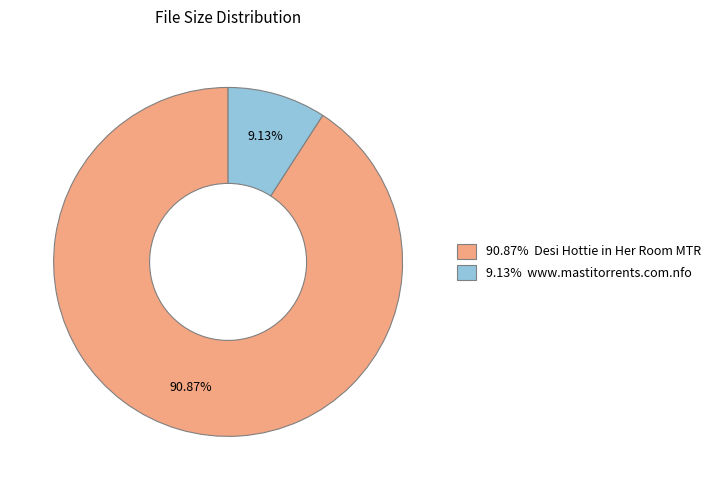

Is the sum of 90.87% Desi Hottie in Her Room MTR and 9.13% www.mastitorrents.com.nfo greater than half?

Yes